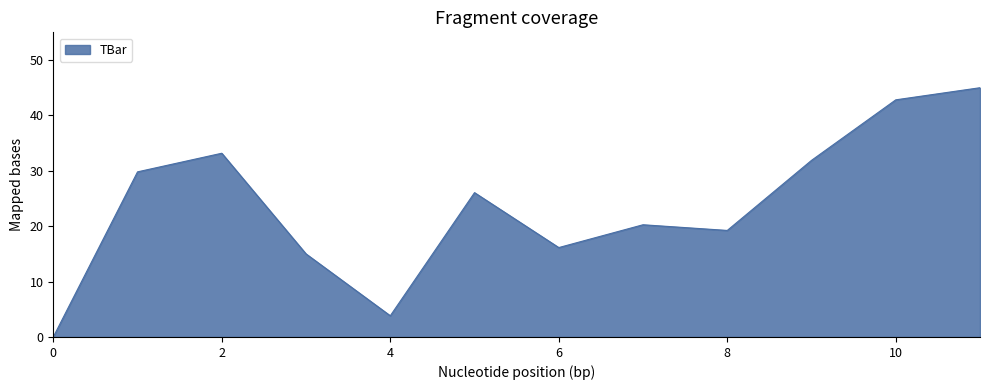

What is the difference between the maximum and minimum values?

45.0